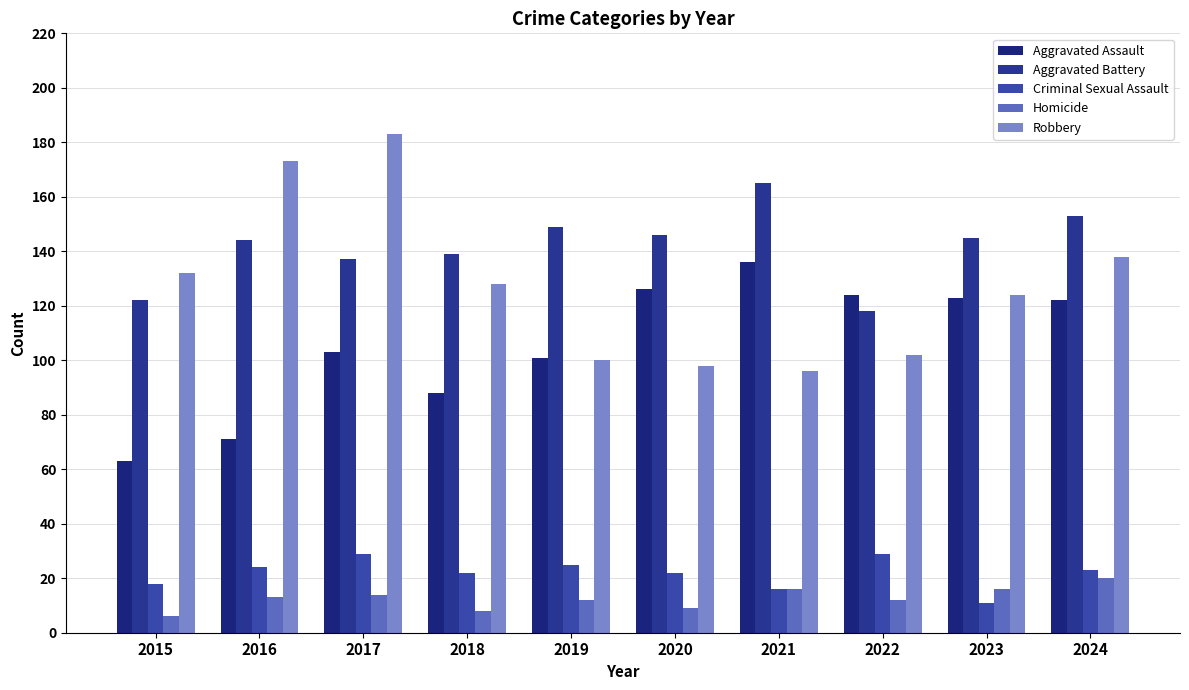

What is the sum of the Criminal Sexual Assault values at 2015 and 2016?

42